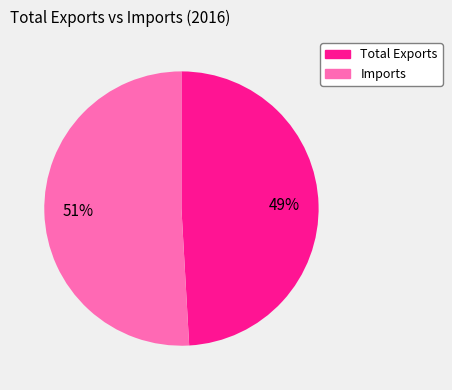

To the nearest percent, what portion does Imports represent?

51%